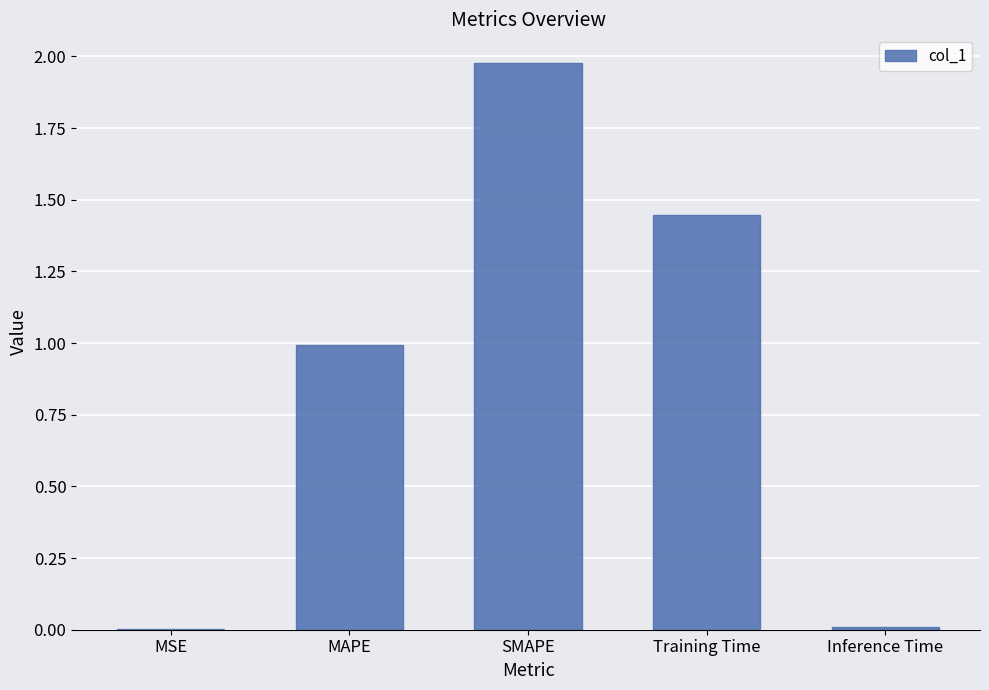

Is it true that the value at MAPE is 1.3?

False